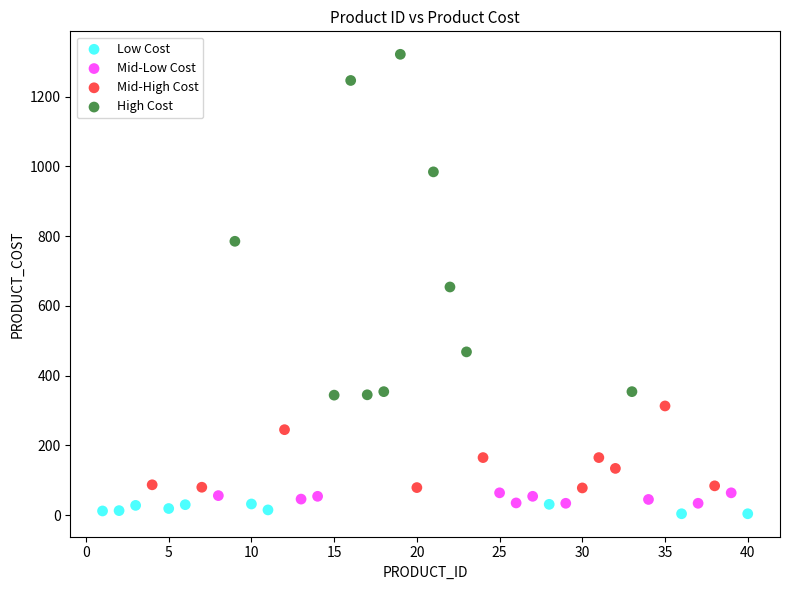

Which series reaches the maximum Y coordinate?

High Cost